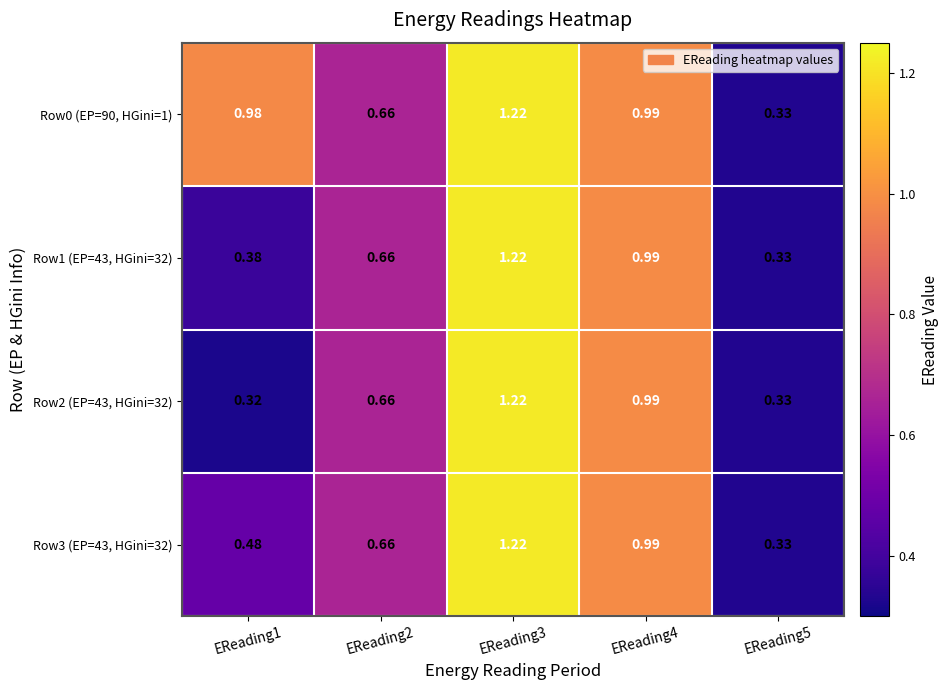

How many series are shown in this chart?

4